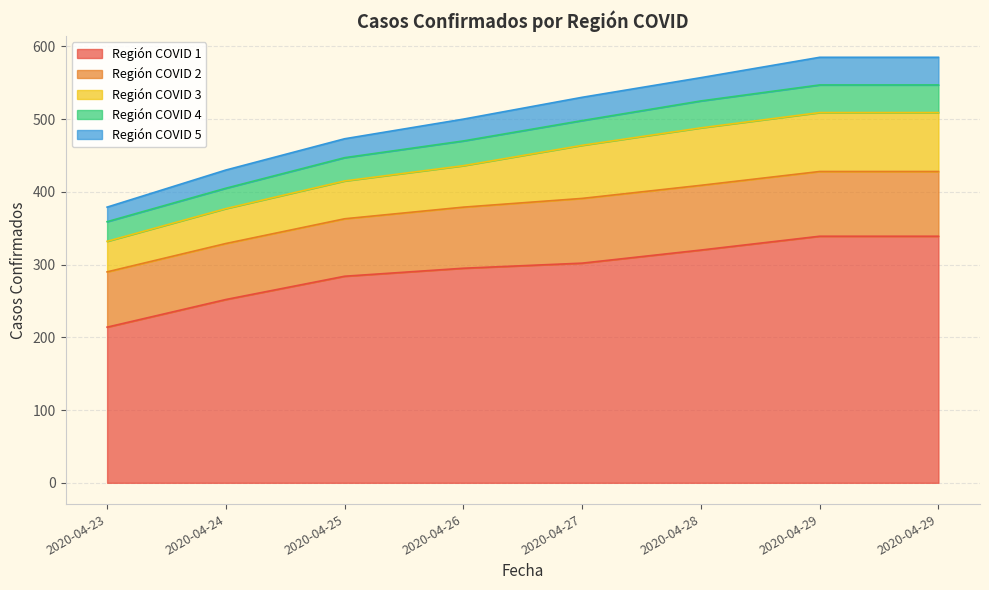

True or false: Región COVID 5 and Región COVID 1 cross at least once.

False